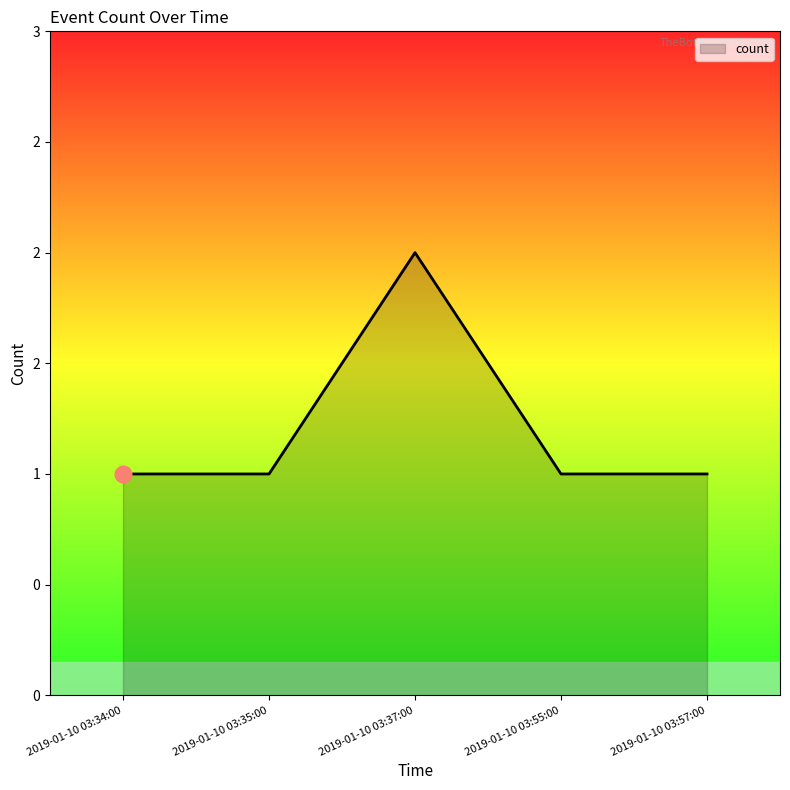

What is the label of the 1st point from the right?

2019-01-10 03:57:00